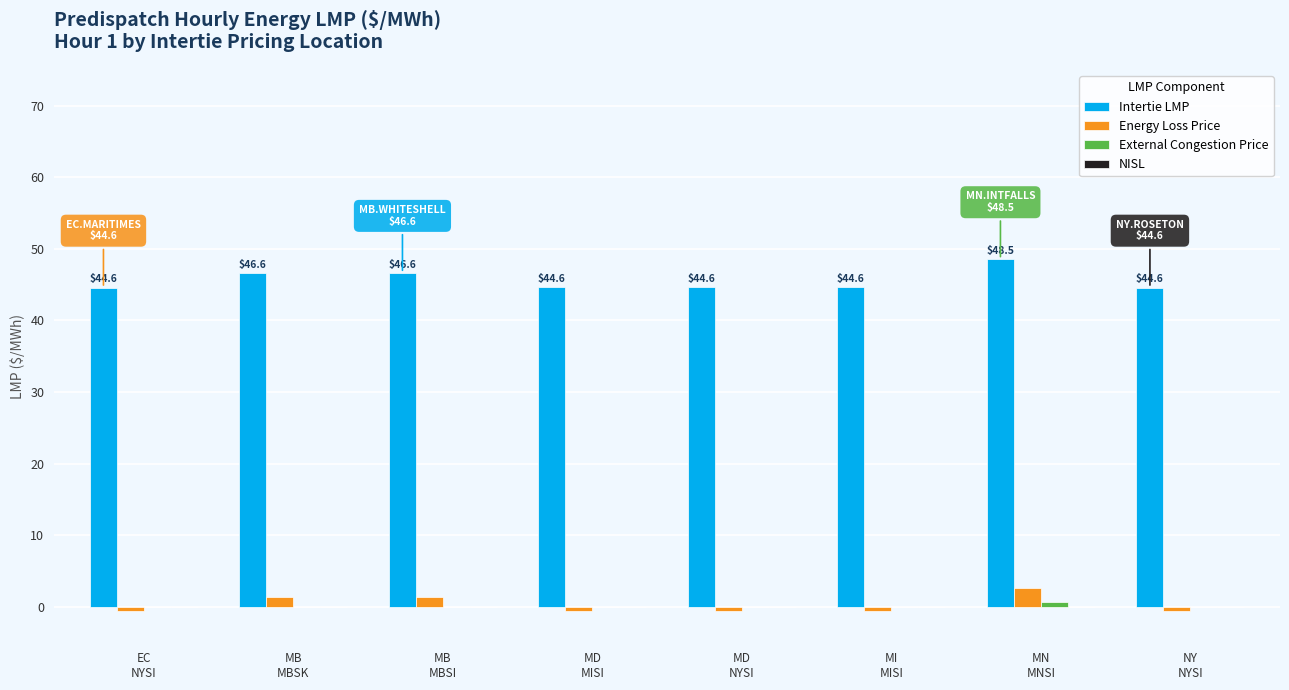

What is the maximum value shown in the chart?

48.5